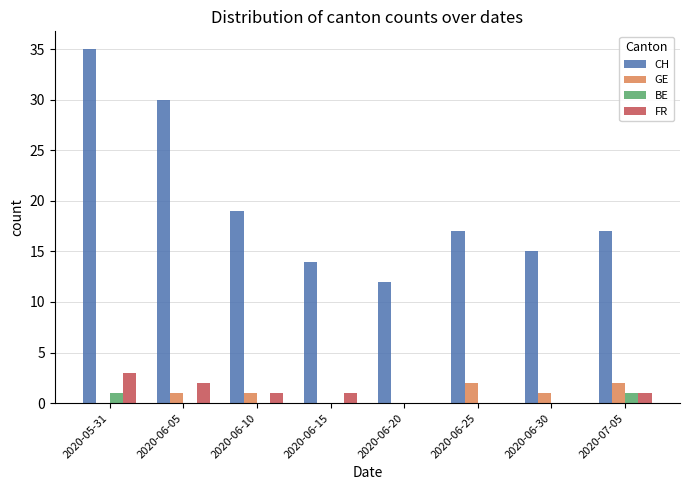

What is the sum of all FR values?

8